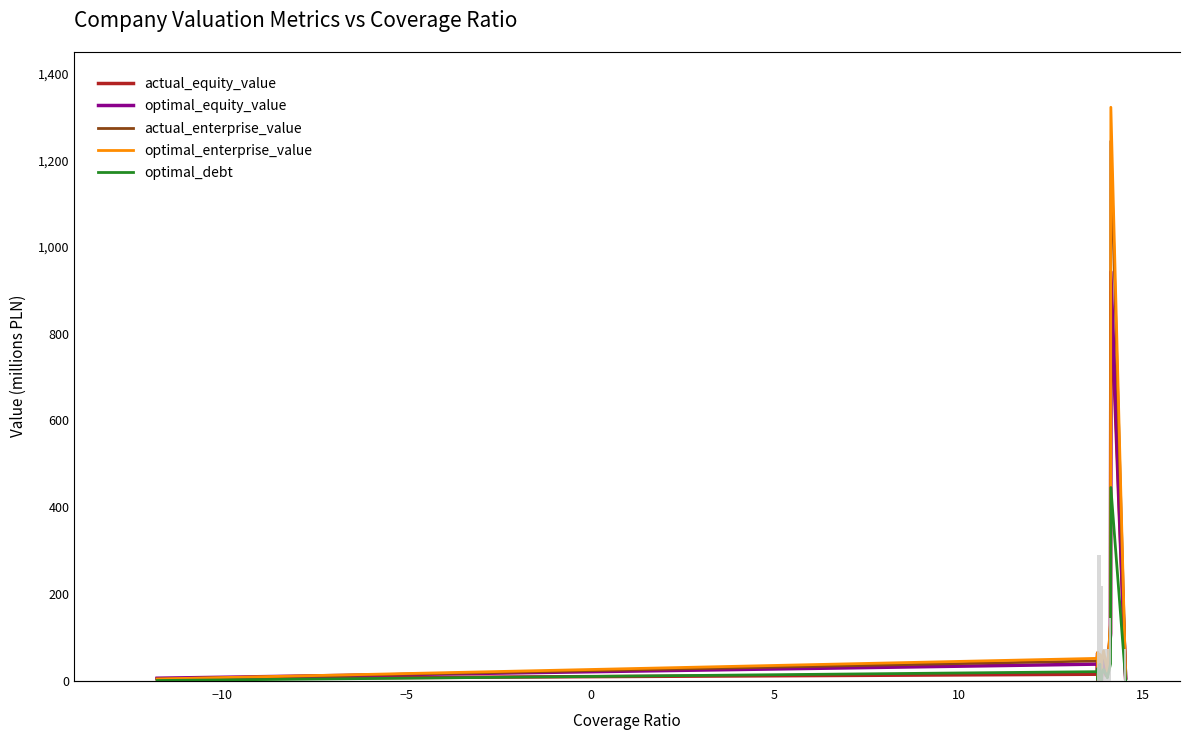

Is it true that optimal_enterprise_value equals 19.0 at 10?

False